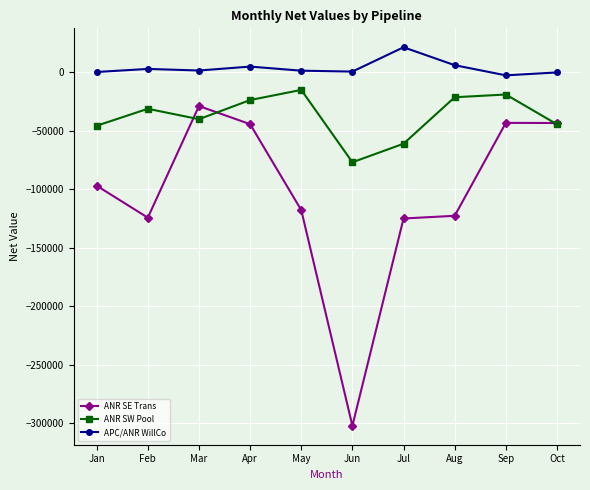

What is the value of the ANR SW Pool point at the 5th from the left?

-15146.5